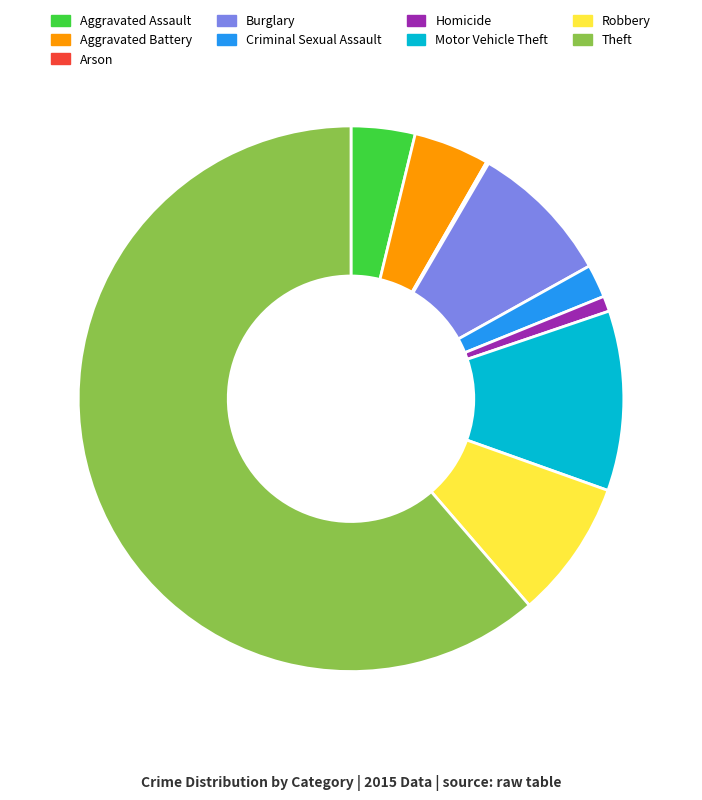

Between Robbery and Homicide, which is larger?

Robbery